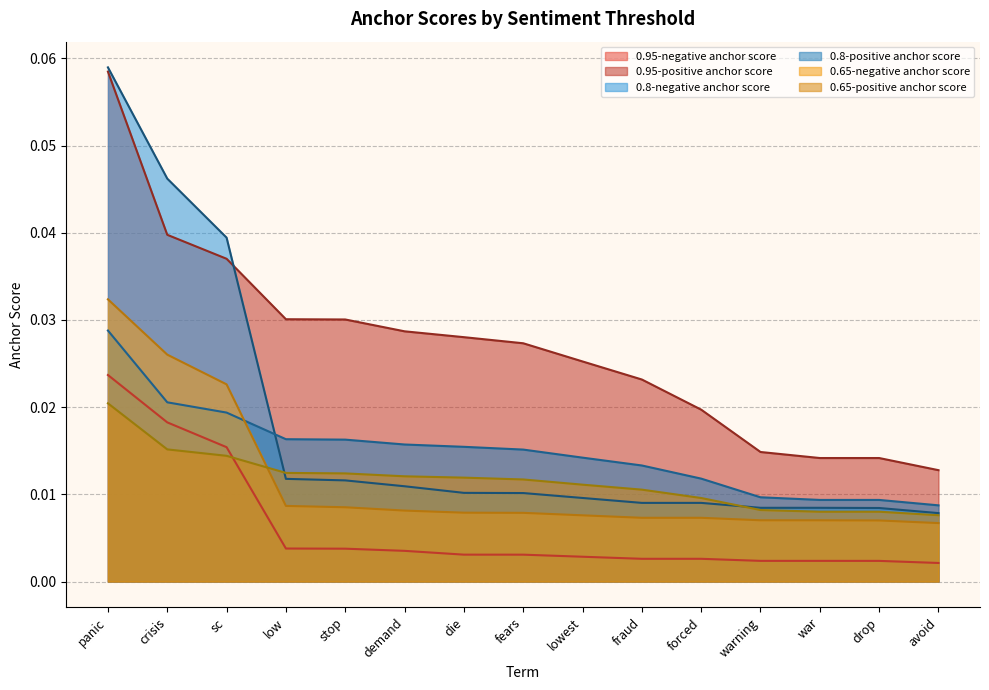

Reading left to right, transcribe all the data shown in this chart.

0.95-negative anchor score: 0.0	0.0	0.0	0.0	0.0	0.0	0.0	0.0	0.0	0.0	0.0	0.0	0.0	0.0	0.0
0.95-positive anchor score: 0.1	0.0	0.0	0.0	0.0	0.0	0.0	0.0	0.0	0.0	0.0	0.0	0.0	0.0	0.0
0.8-negative anchor score: 0.1	0.0	0.0	0.0	0.0	0.0	0.0	0.0	0.0	0.0	0.0	0.0	0.0	0.0	0.0
0.8-positive anchor score: 0.0	0.0	0.0	0.0	0.0	0.0	0.0	0.0	0.0	0.0	0.0	0.0	0.0	0.0	0.0
0.65-negative anchor score: 0.0	0.0	0.0	0.0	0.0	0.0	0.0	0.0	0.0	0.0	0.0	0.0	0.0	0.0	0.0
0.65-positive anchor score: 0.0	0.0	0.0	0.0	0.0	0.0	0.0	0.0	0.0	0.0	0.0	0.0	0.0	0.0	0.0